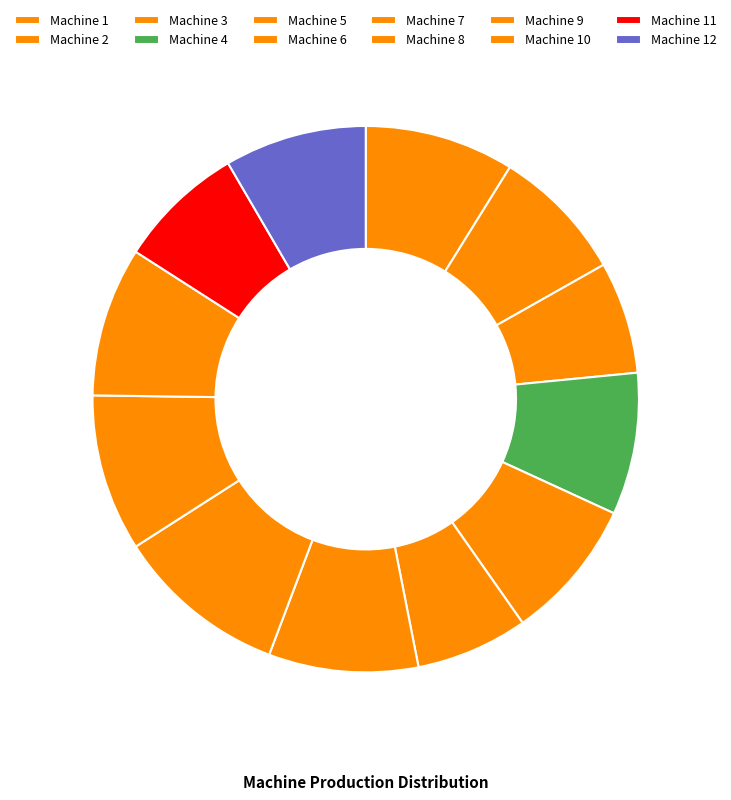

Count the number of slices in the pie.

12